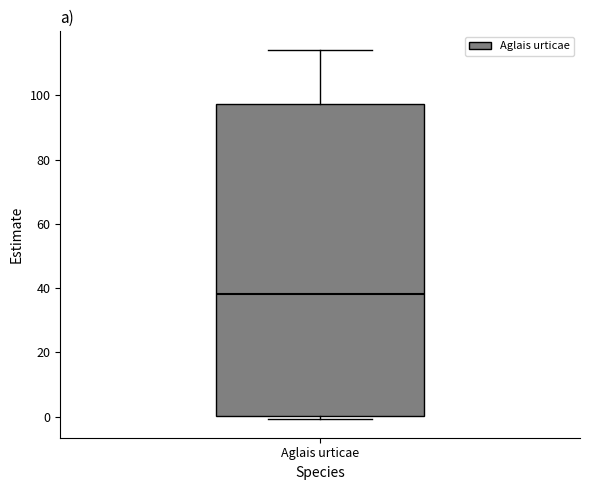

Transcribe this box plot: give where the median line is, the range the box spans, and where the two whiskers end, as read against the y-axis. The values are not printed on the chart, so give them approximately, as read against the axis.

median 38, box 0 to 98, whiskers 0 (just below the box's lower edge) to 114